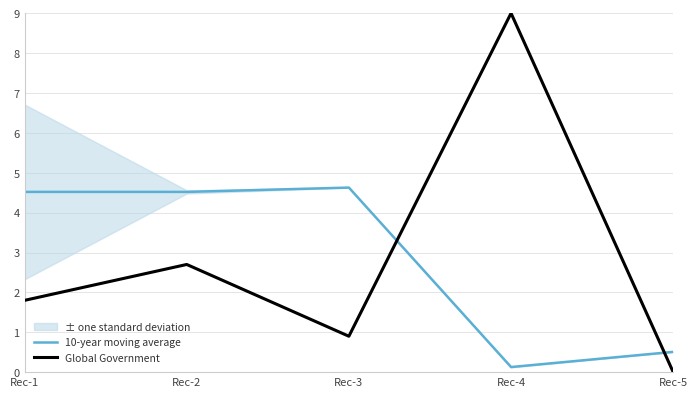

Reading left to right, list all the values displayed in this chart.

10-year moving average: 4.5	4.5	4.6	0.1	0.5
Global Government: 1.8	2.7	0.9	9.0	0.0